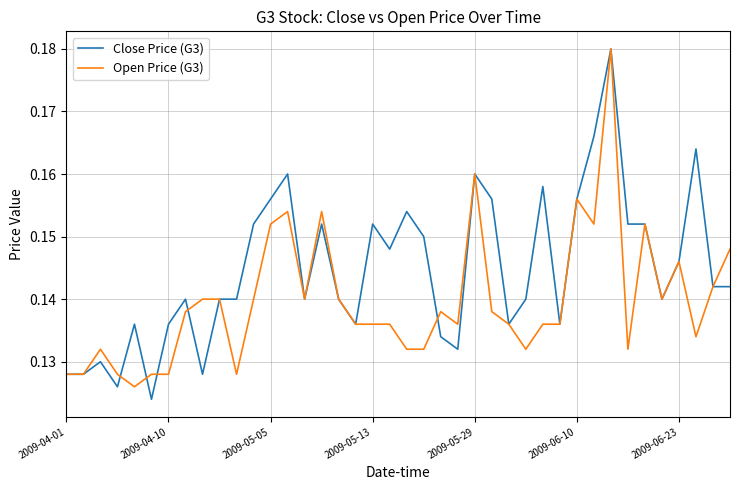

List the series in order of their overall mean, lowest first.

Open Price (G3), Close Price (G3)